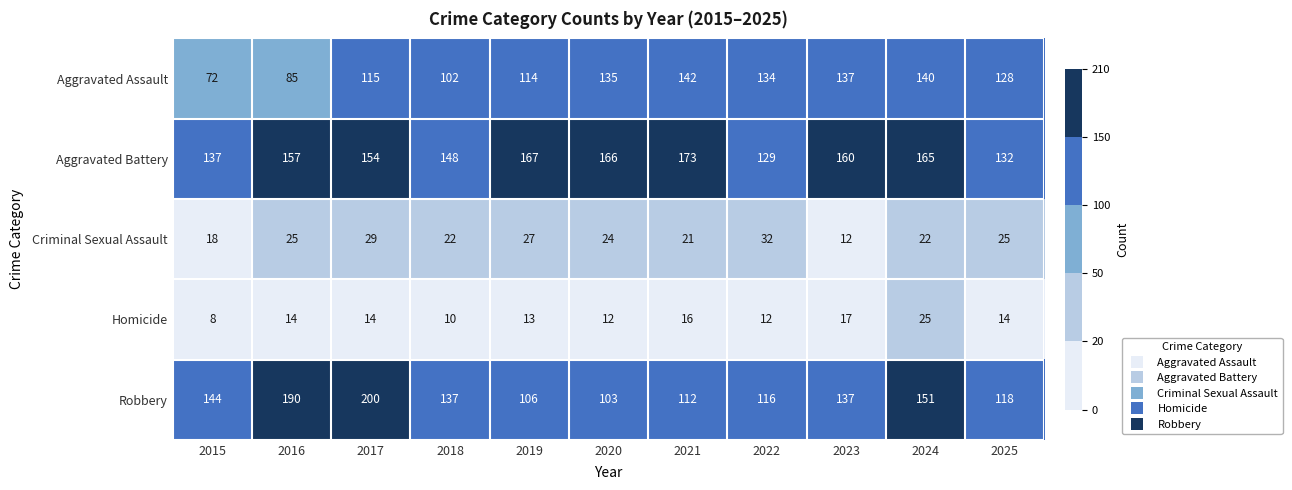

What is the difference between the maximum and minimum values in the Aggravated Assault series?

70